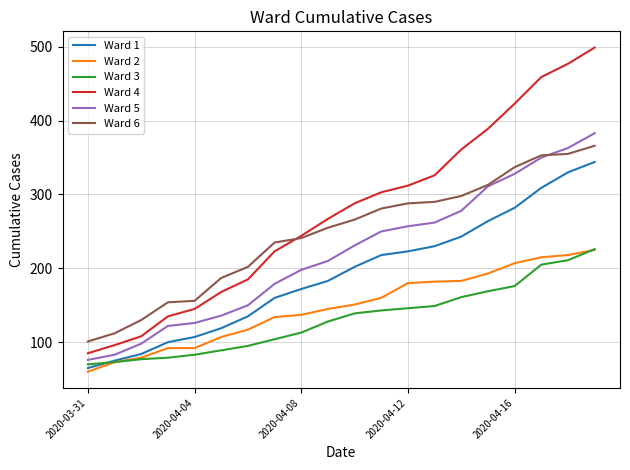

Is this an area chart (filled region under the line)?

No